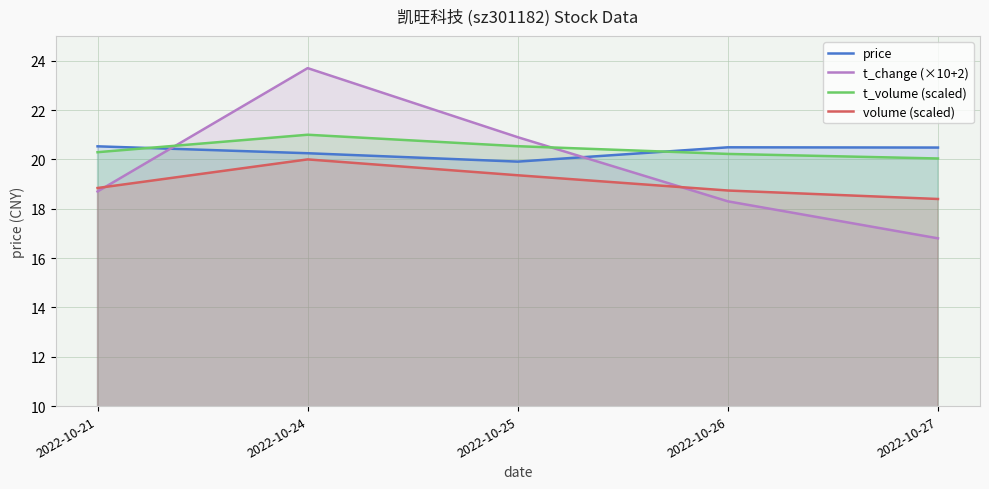

Which label corresponds to the smallest value in the chart?

2022-10-27